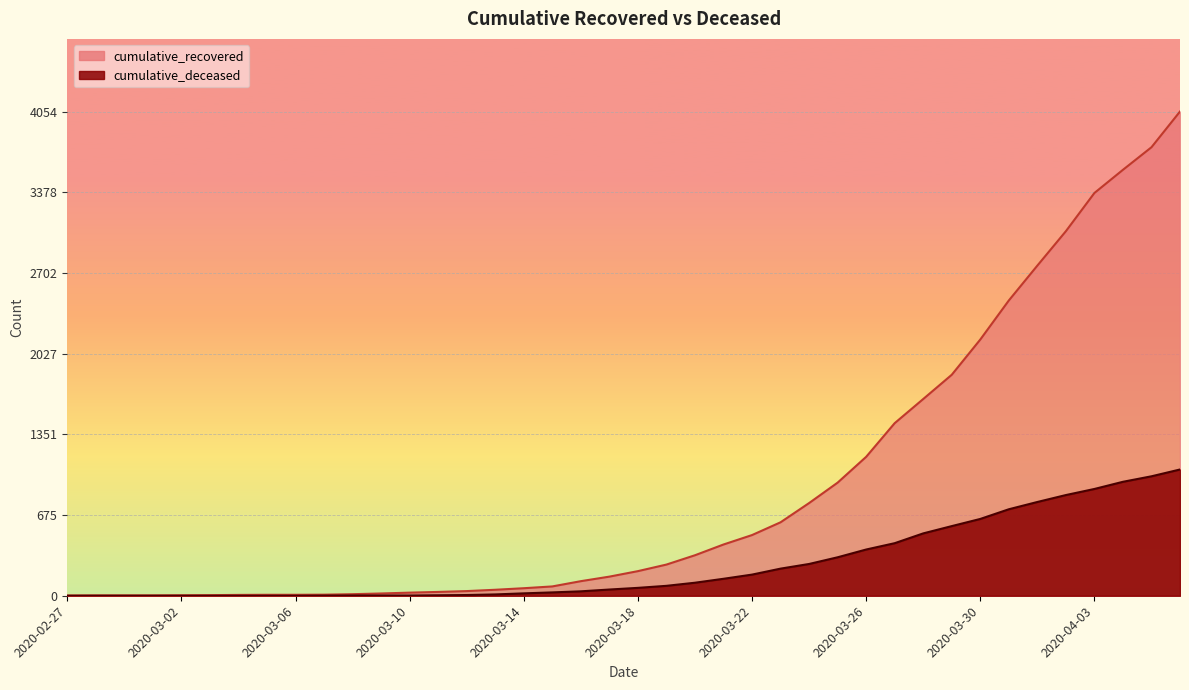

What is the difference between the maximum and minimum values in the cumulative_deceased series?

1057